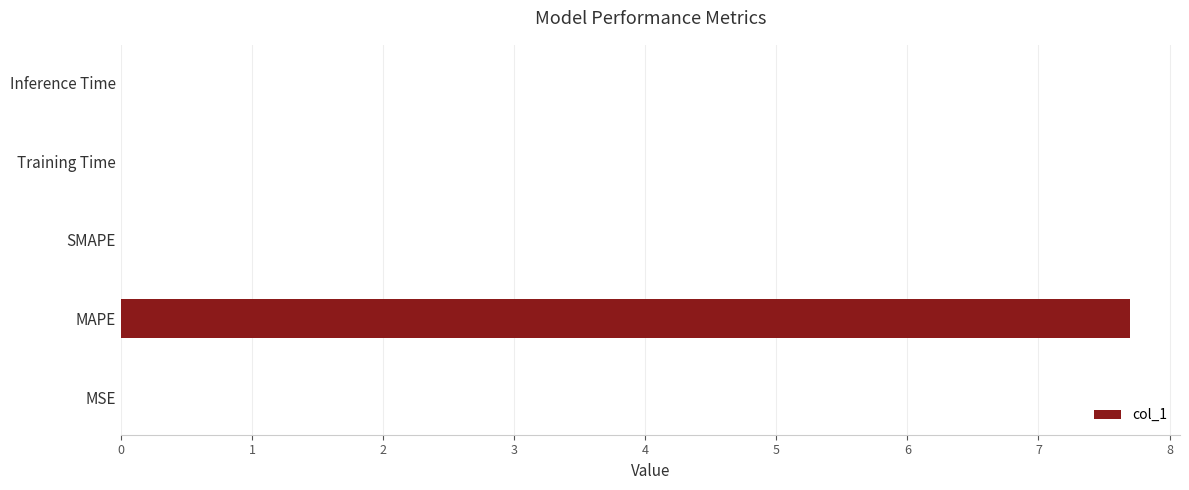

What is the sum of all values?

7.7